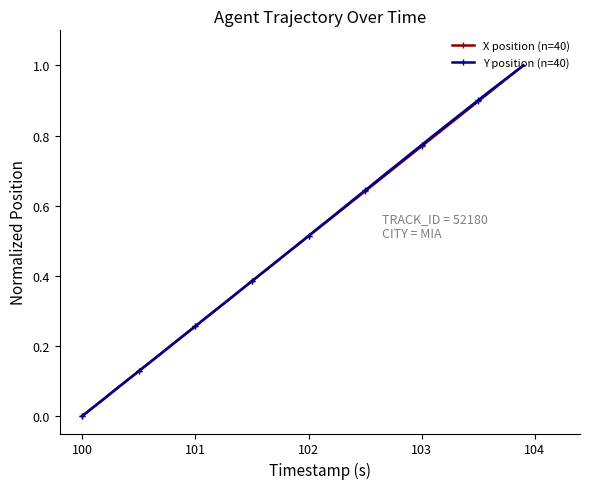

How many data points does each series have?

40